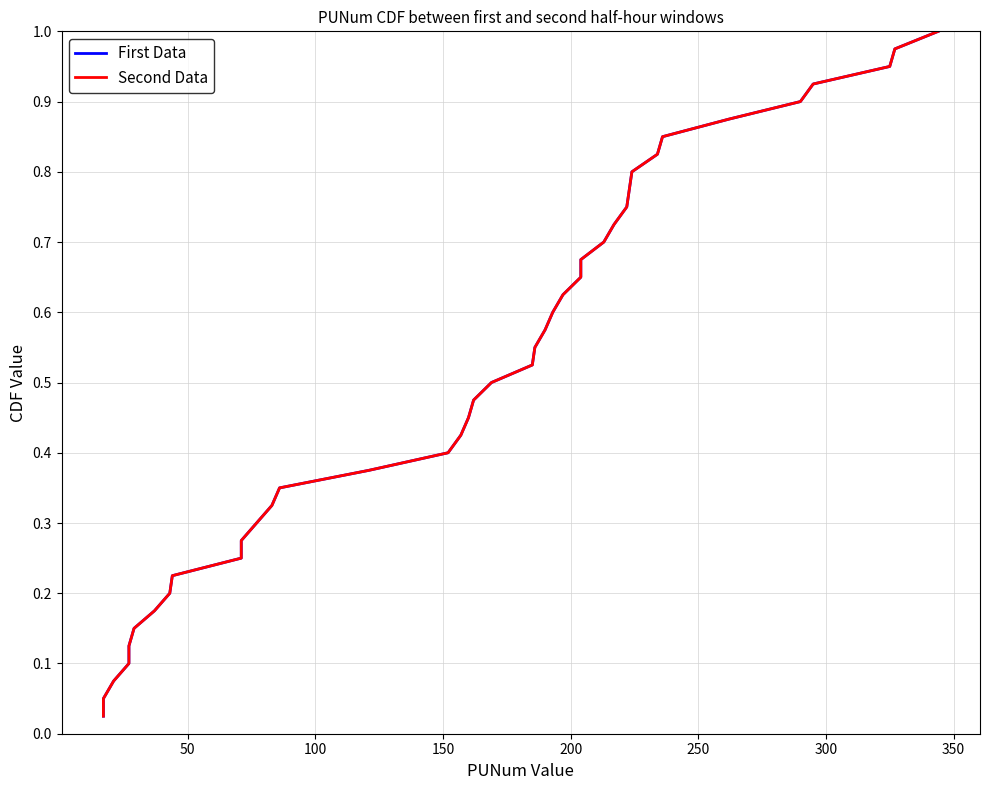

True or false: Second Data has more than 2 interior local peaks.

False